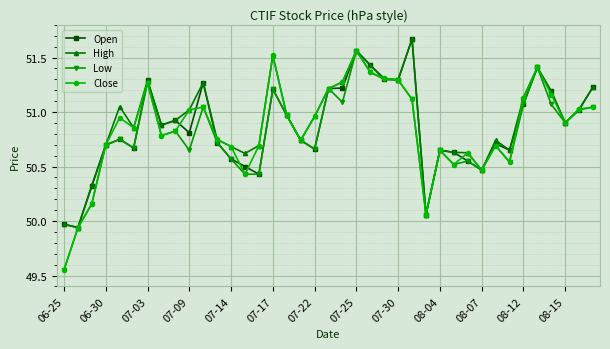

How many lines are shown in the chart?

4